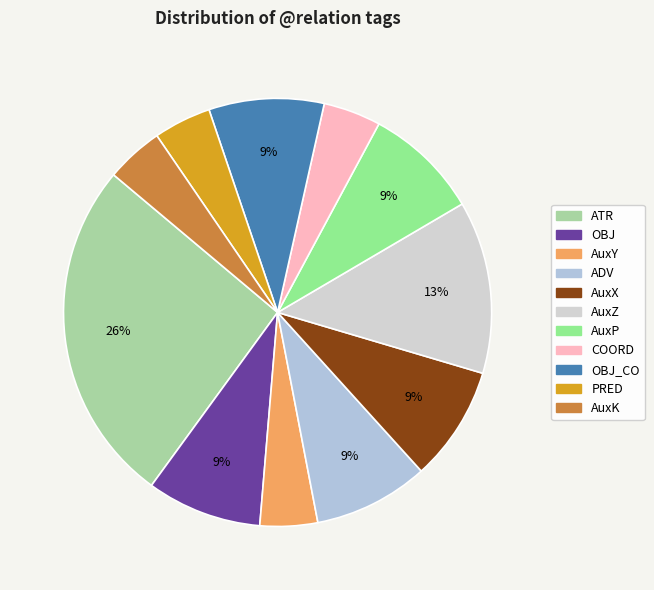

Is the sum of AuxK and OBJ_CO greater than half?

No